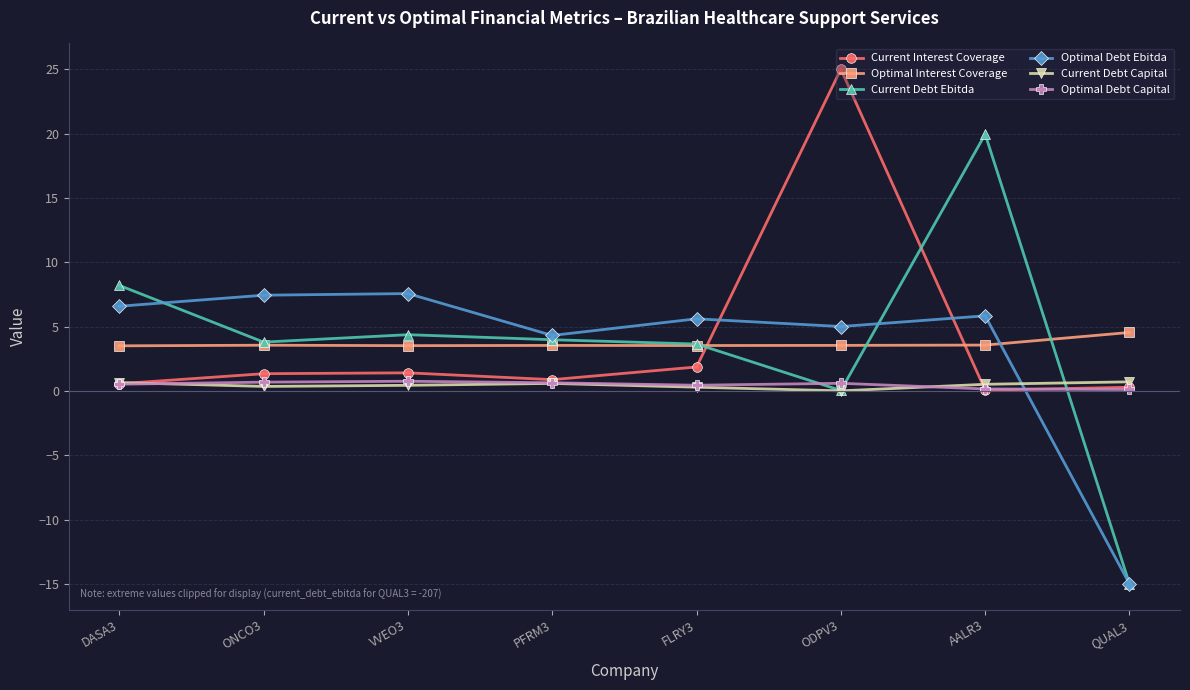

Read the Current Interest Coverage value at FLRY3.

1.9